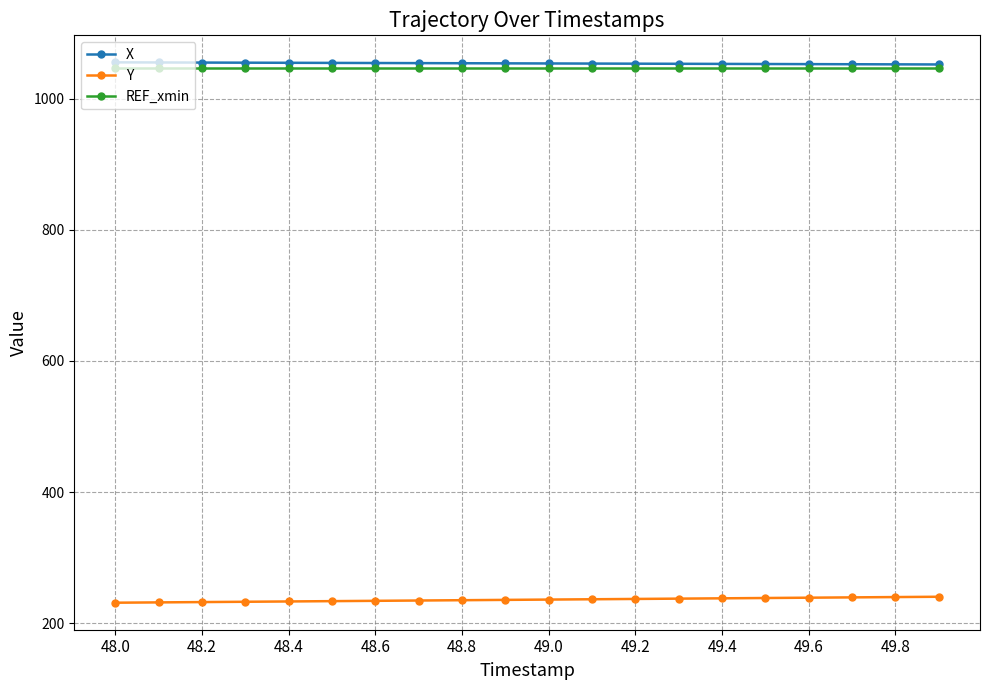

List the series in order of their peak value, highest first.

X, REF_xmin, Y